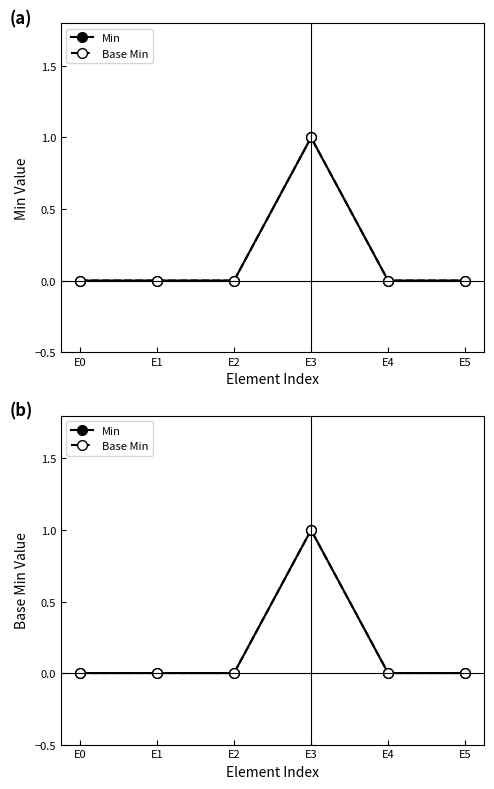

True or false: Base Min has a value of -1 at E2.

False